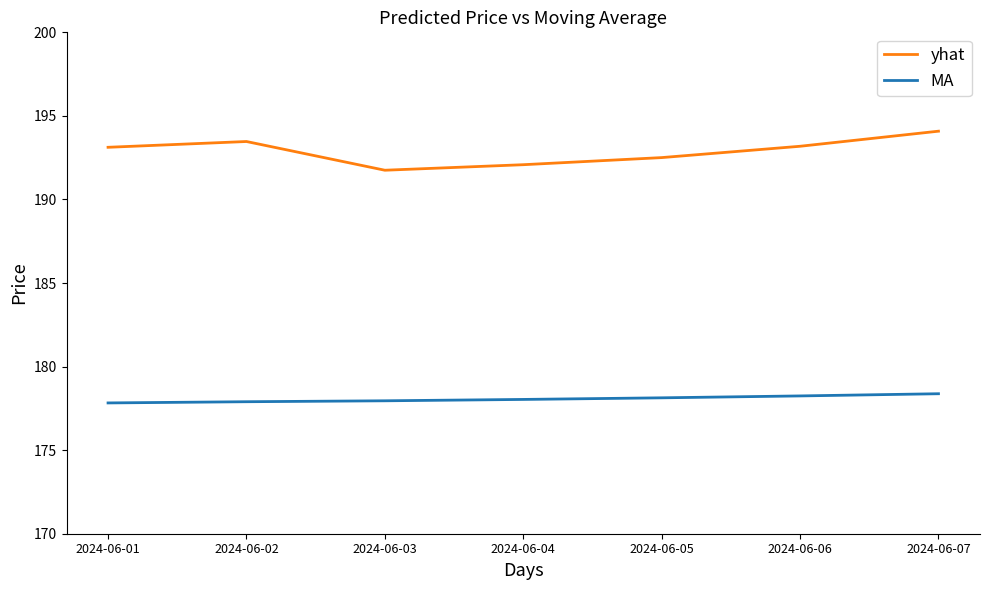

What is the sum of all MA values?

1246.5